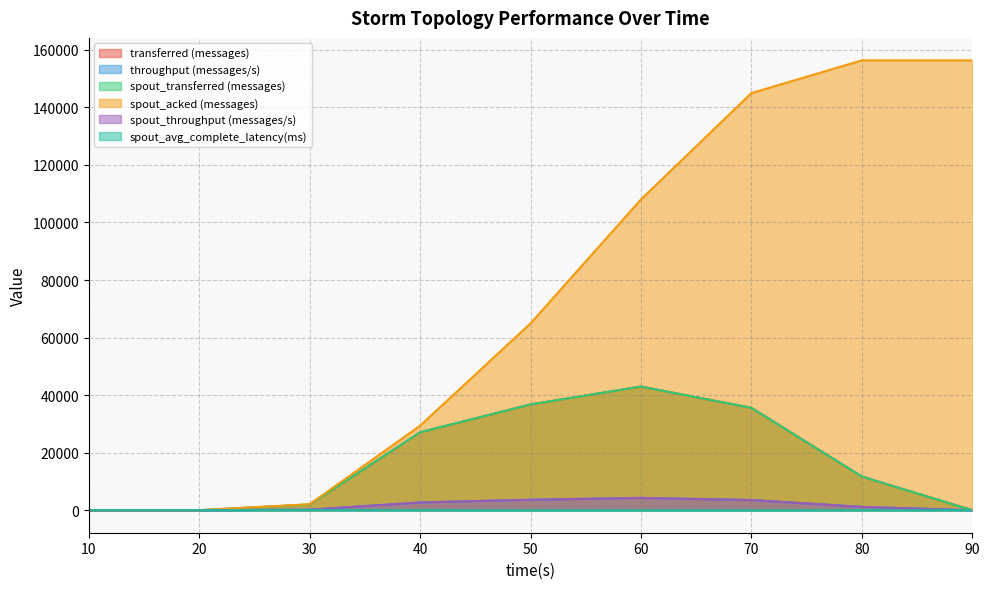

Which category has the highest value in the transferred (messages) series?

60